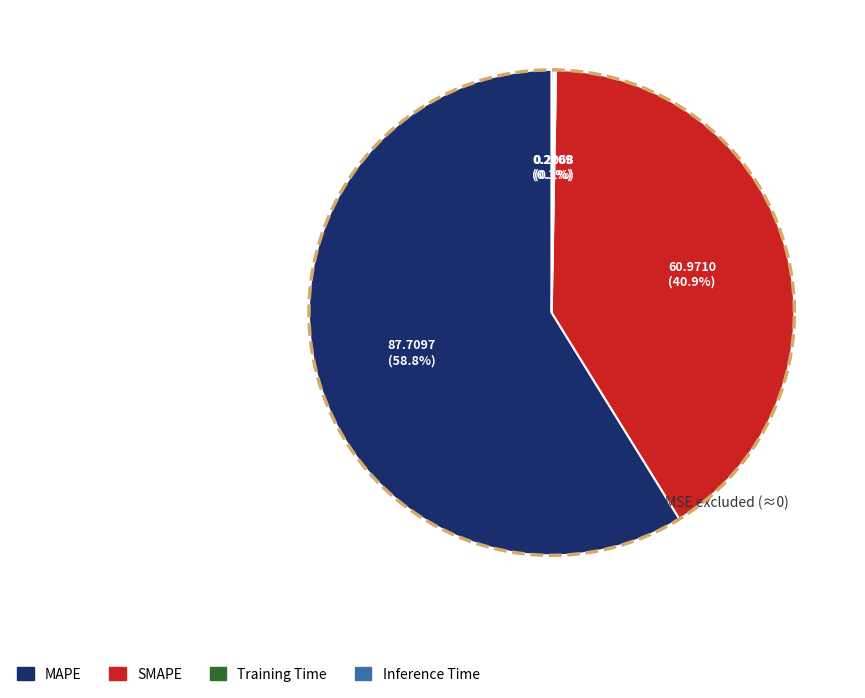

What percentage do Training Time and Inference Time together represent?

0.3%